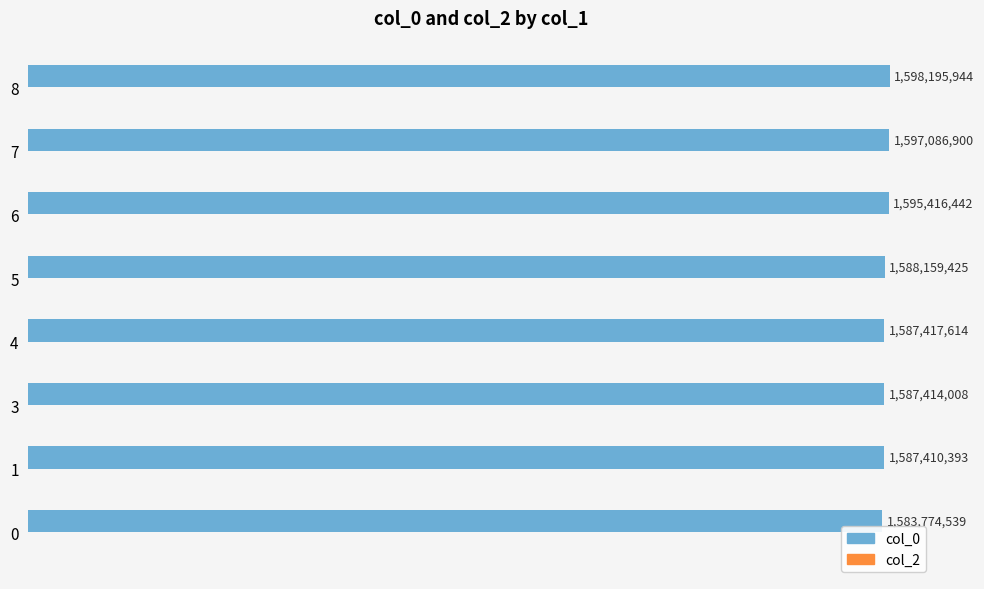

Are the bars horizontal?

Yes